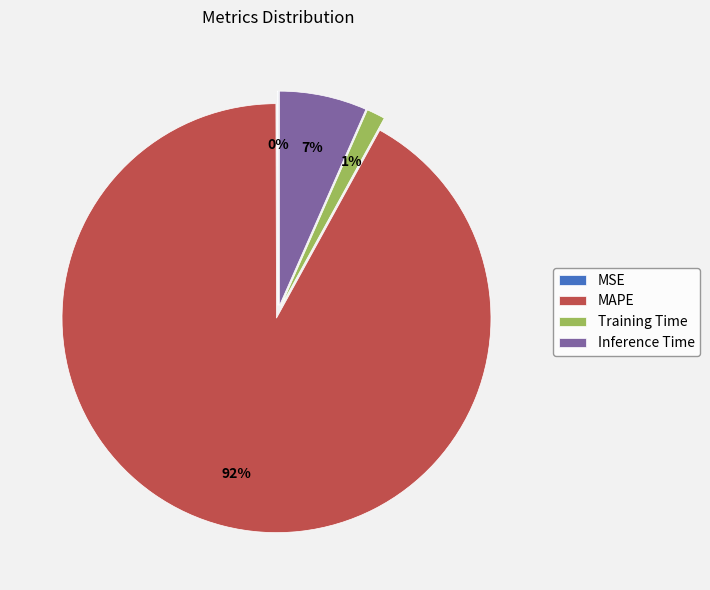

To the nearest percent, what is the average slice percentage?

25%